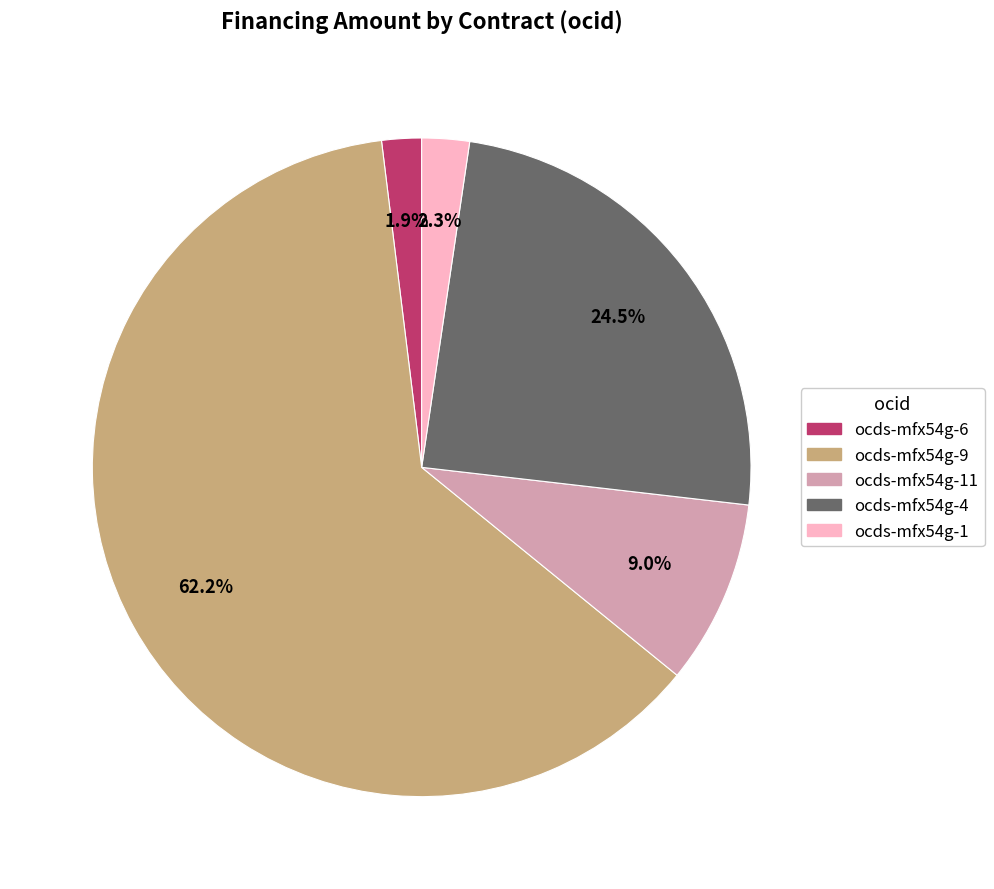

Does any single category account for the majority?

Yes